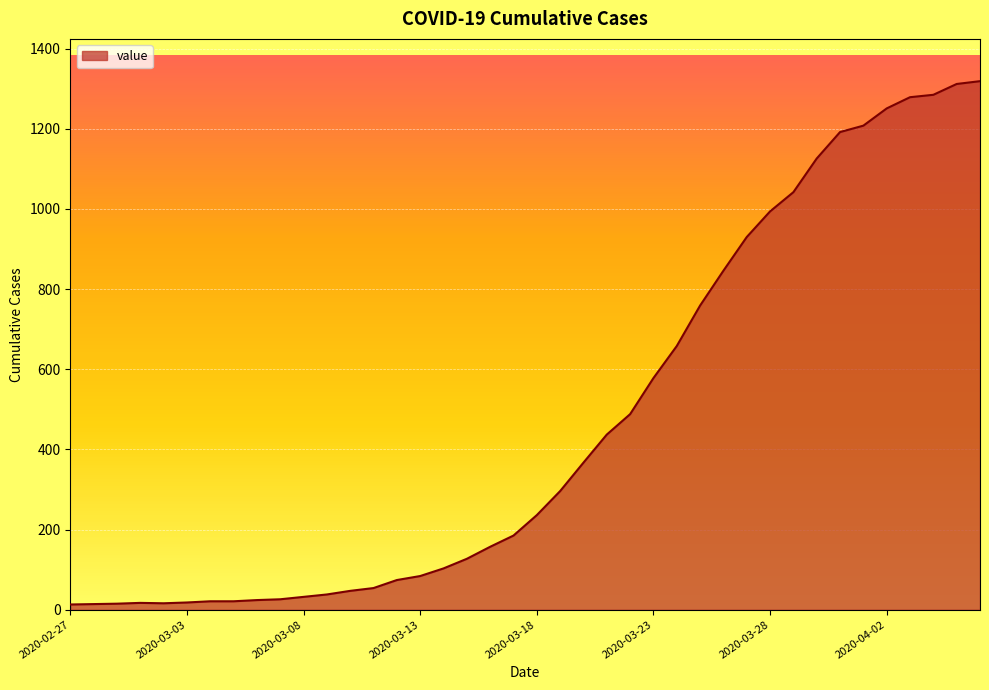

What is the difference between the maximum and minimum values?

1306